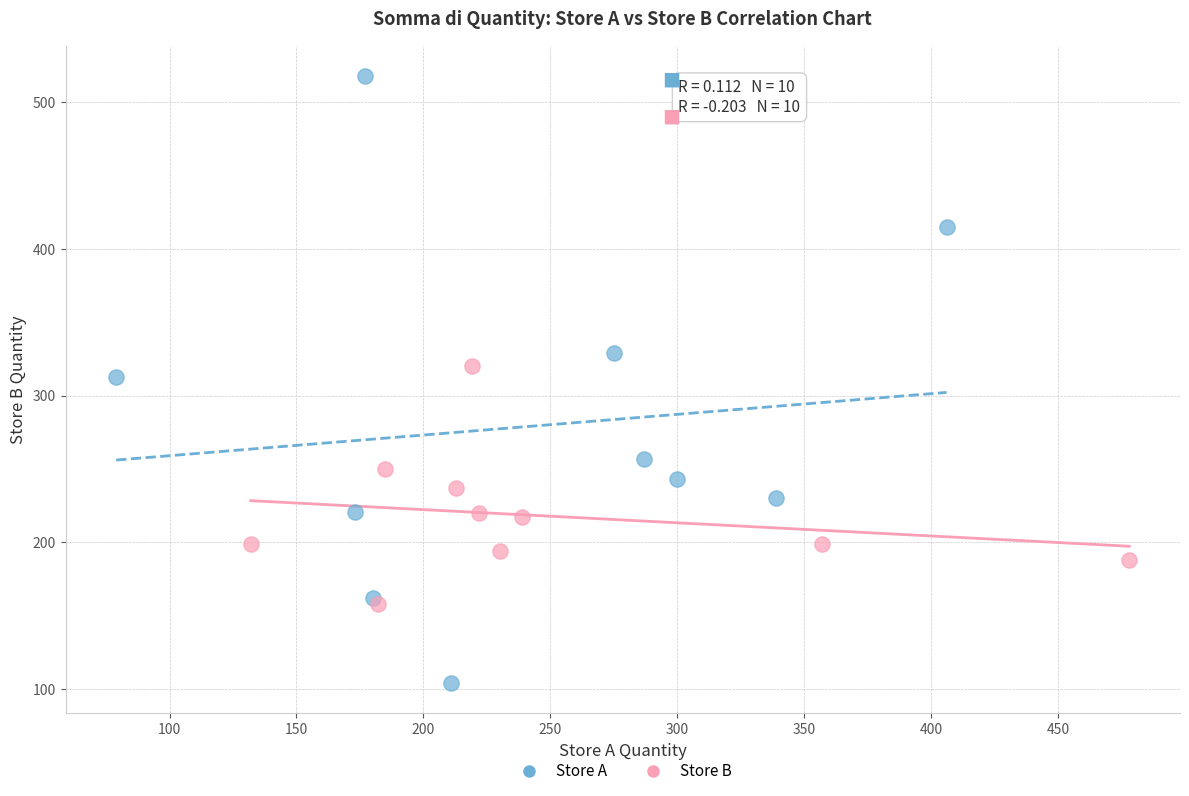

Which series reaches the minimum Y coordinate?

Store A